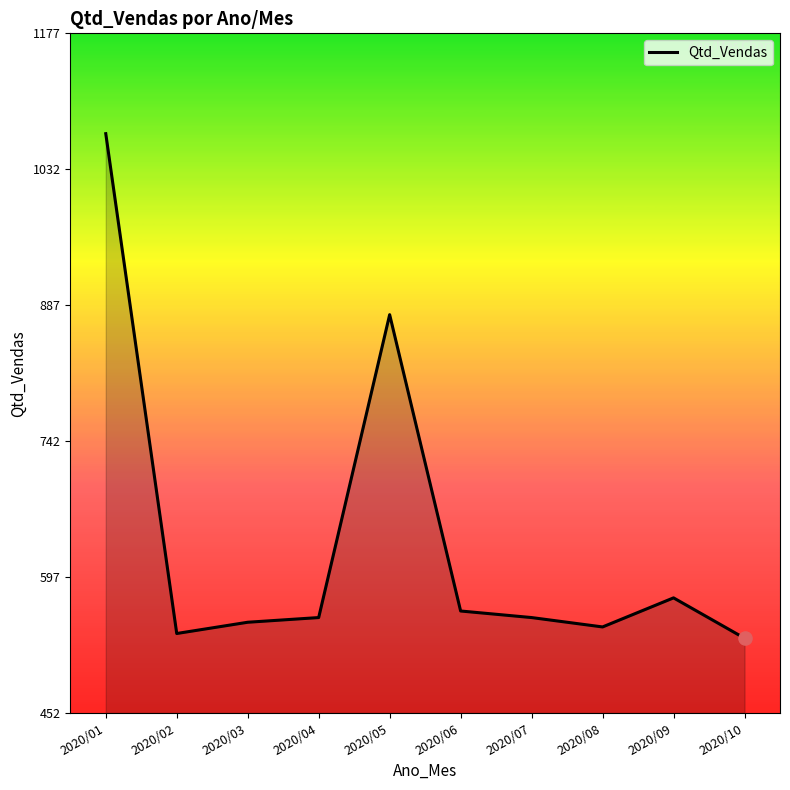

Approximately how many times larger is the value at 2020/03 compared to 2020/08?

1.0